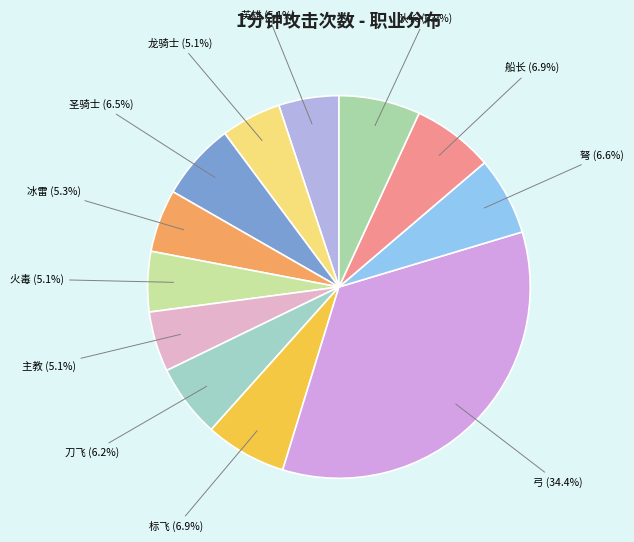

Does any single category account for the majority?

No